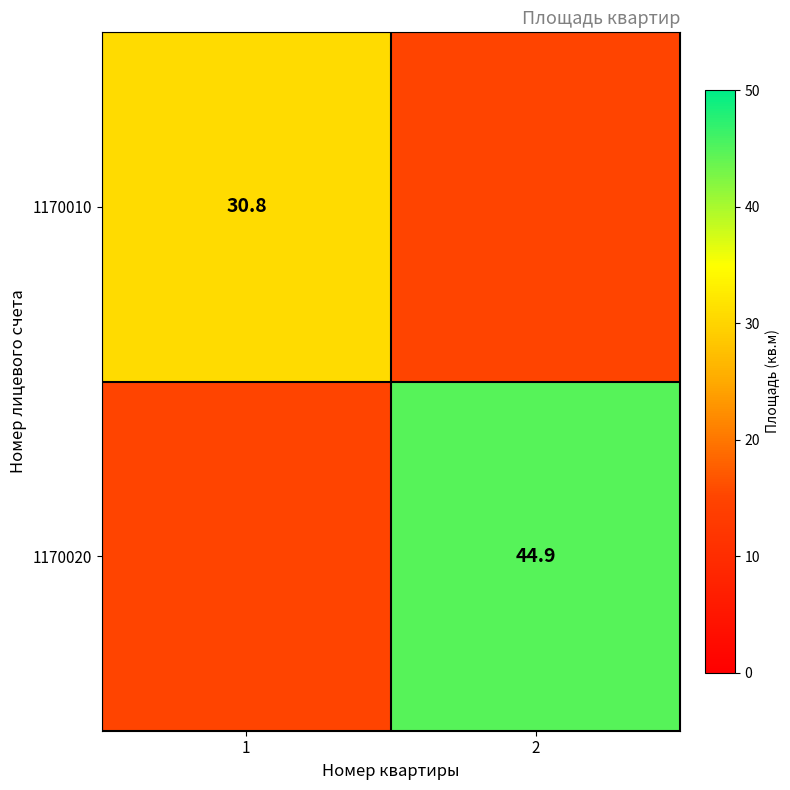

Is the value of 1170010 at 1 greater than the value of 1170020 at 2?

No